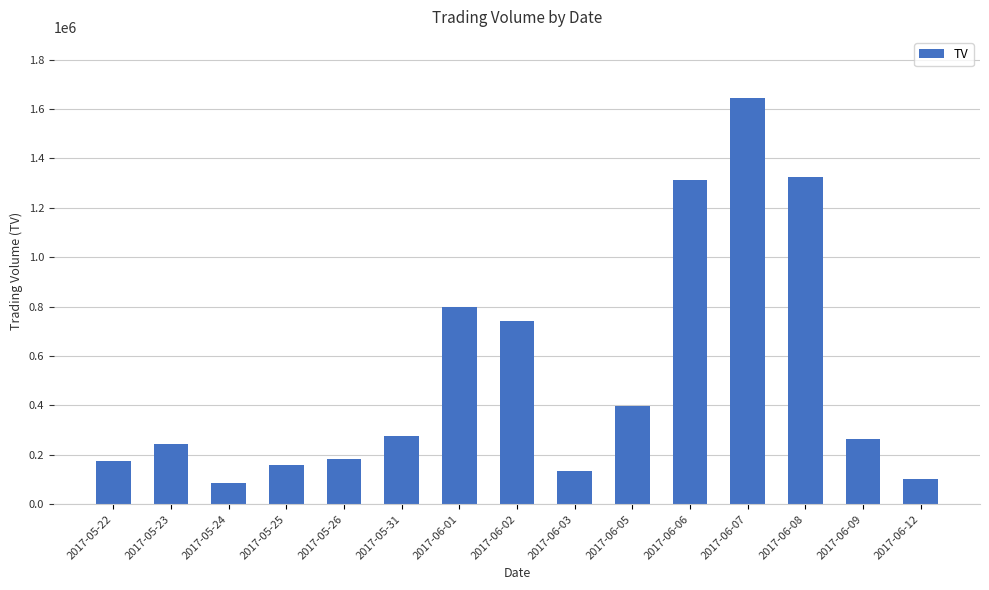

Does the chart contain stacked bars?

No